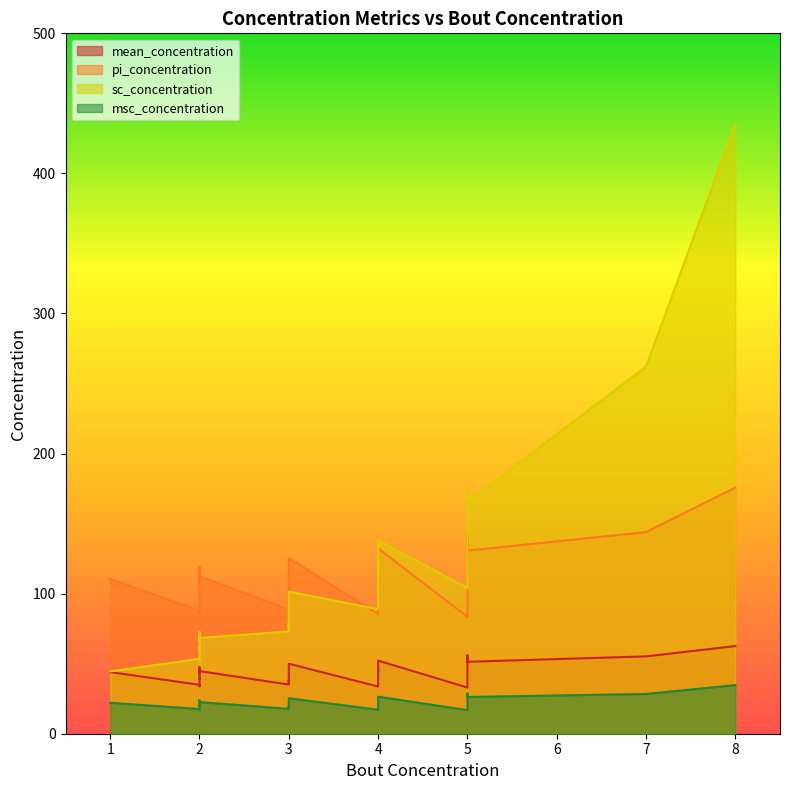

Which series changed the most between 0 and 25?

sc_concentration